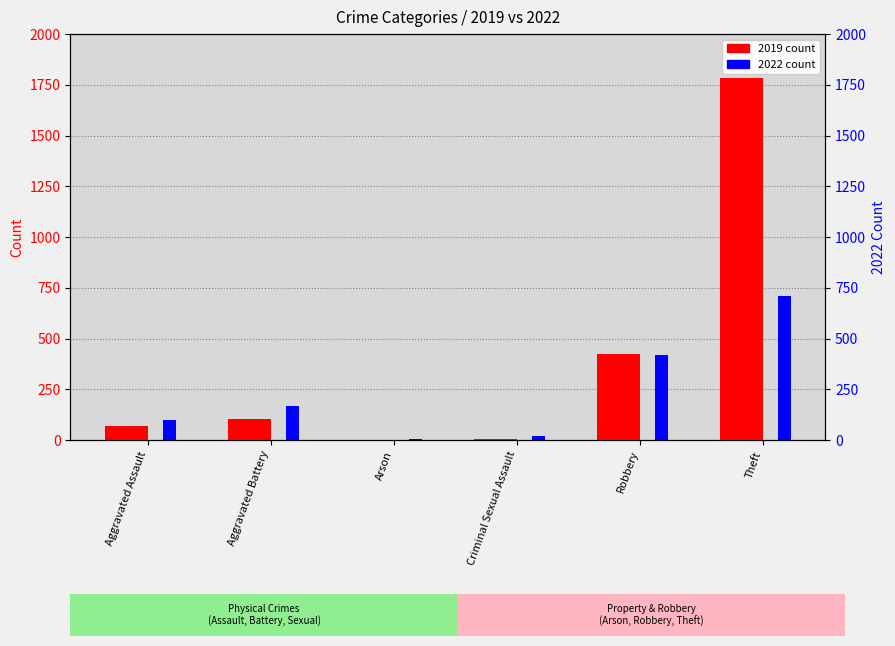

Reading right to left, what are all the values shown in this chart?

2019: Theft=1782	Robbery=425	Criminal Sexual Assault=4	Arson=1	Aggravated Battery=102	Aggravated Assault=69
2022: Theft=709	Robbery=421	Criminal Sexual Assault=18	Arson=3	Aggravated Battery=167	Aggravated Assault=97